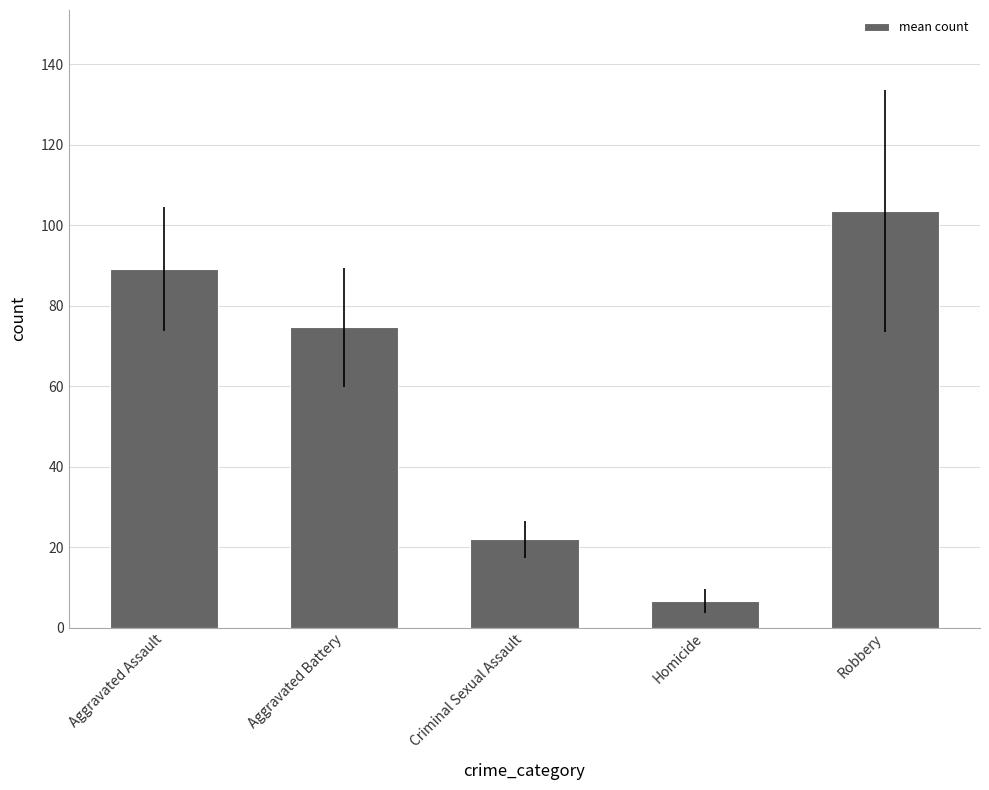

How many data points are less than 74?

2